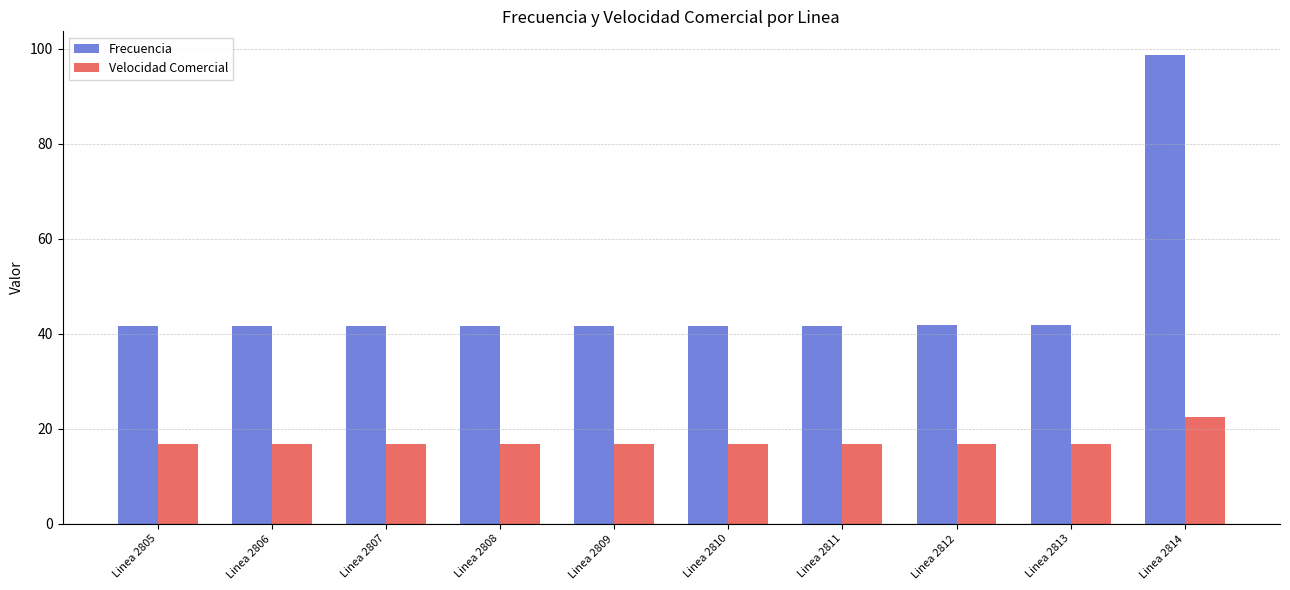

At how many categories does at least one series exceed 88?

1